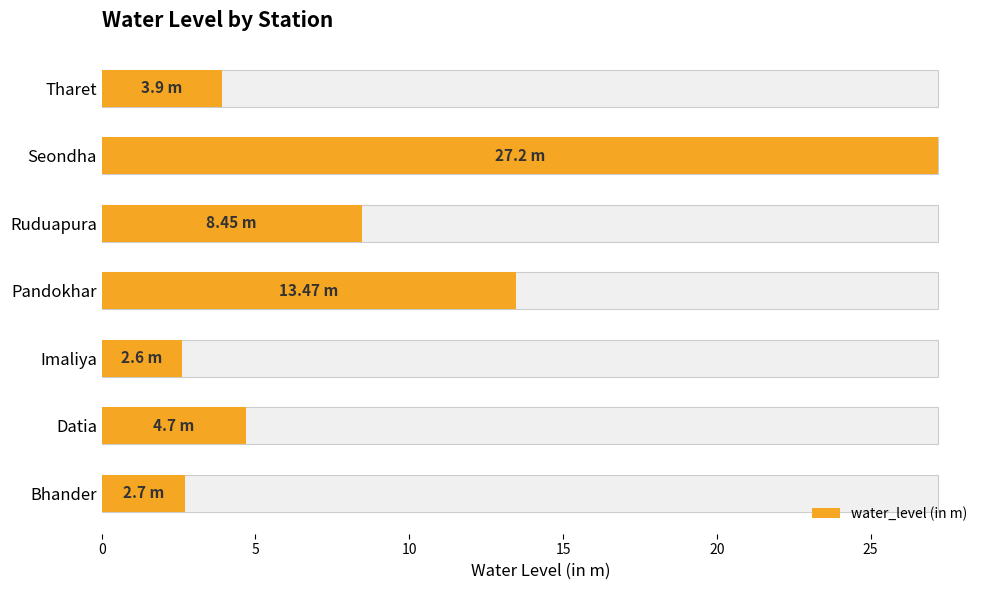

What is the value of the 7th bar from the left?

3.9